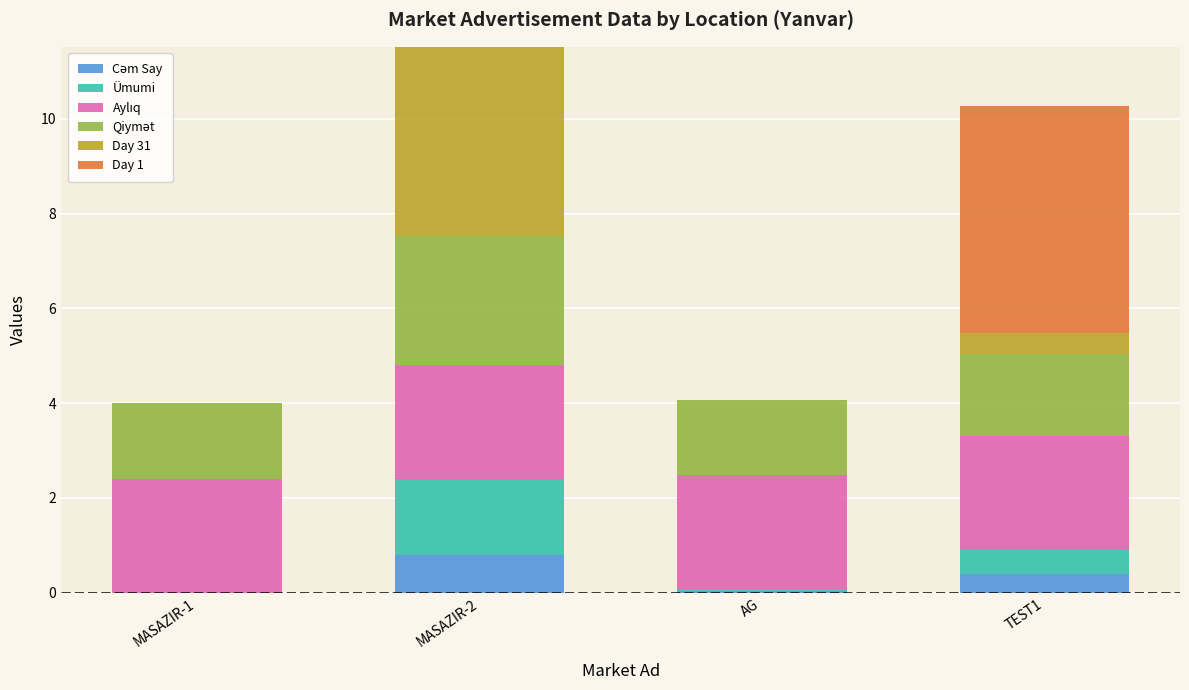

Count the number of data series in this chart.

6